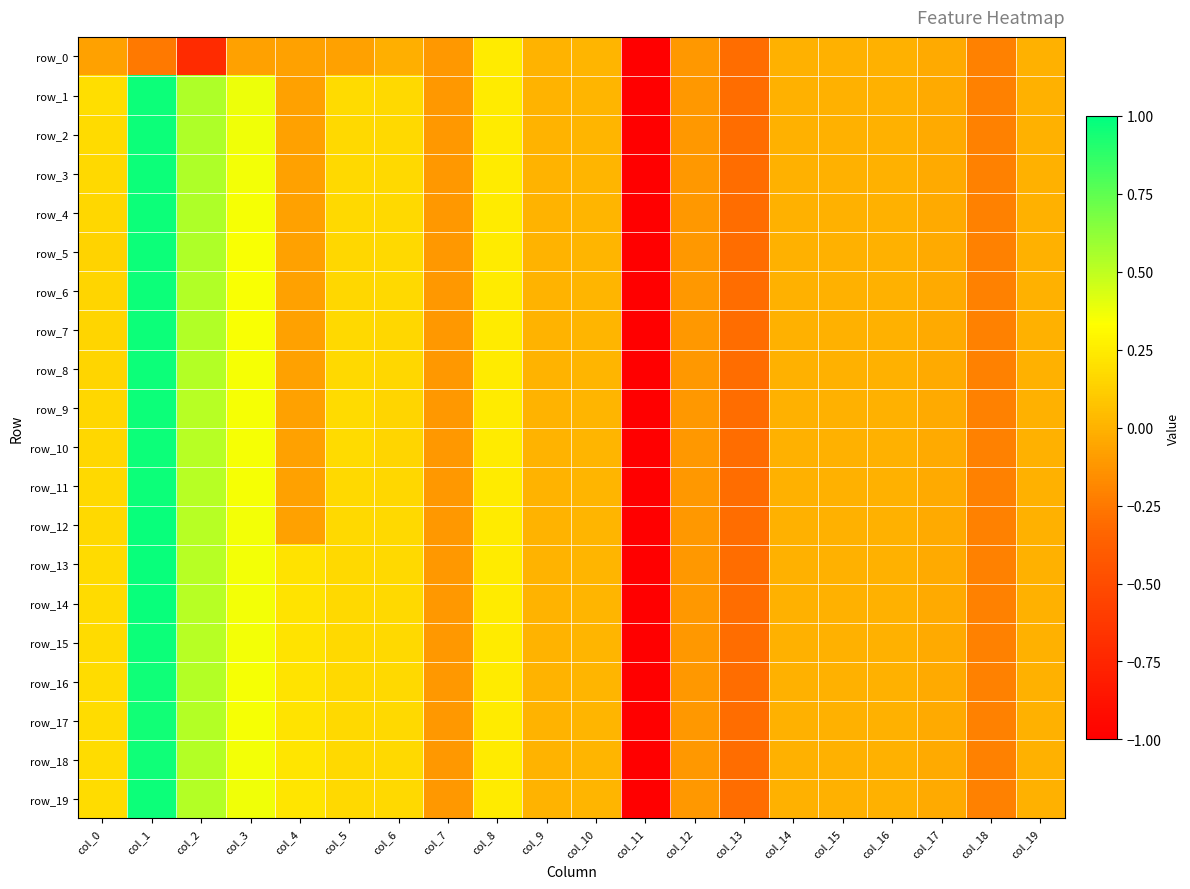

At which label does row_2 reach its peak?

col_1